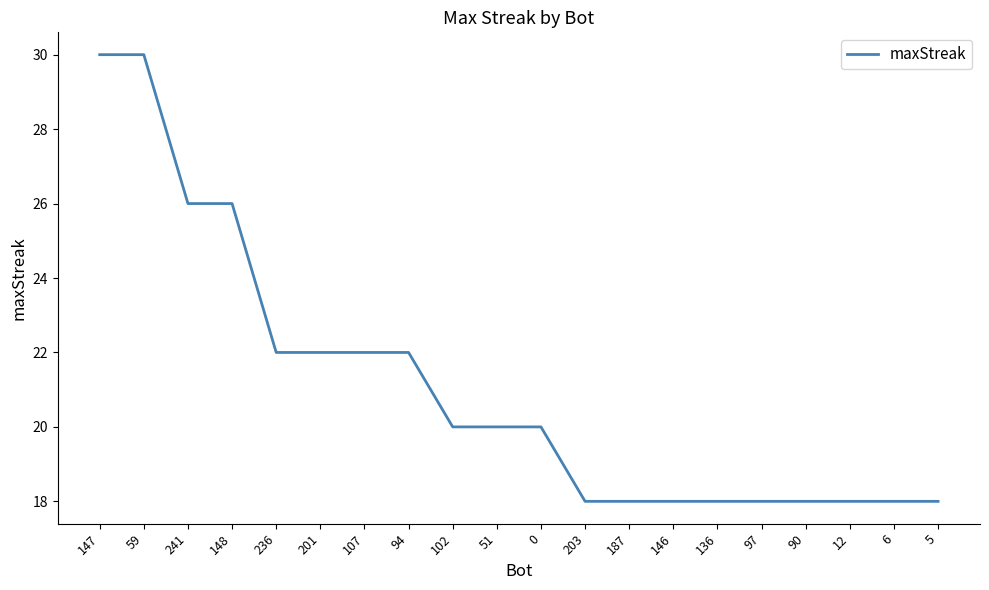

What is the sum of the values at 6 and 148?

44